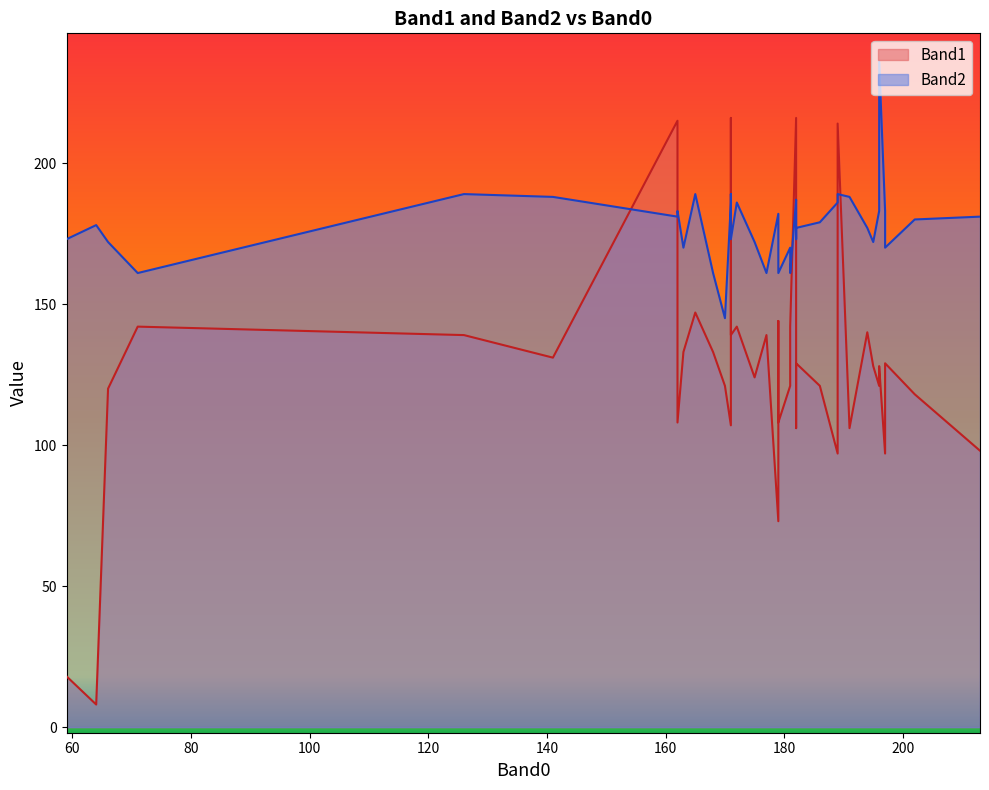

At which label does Band2 reach its peak?

196